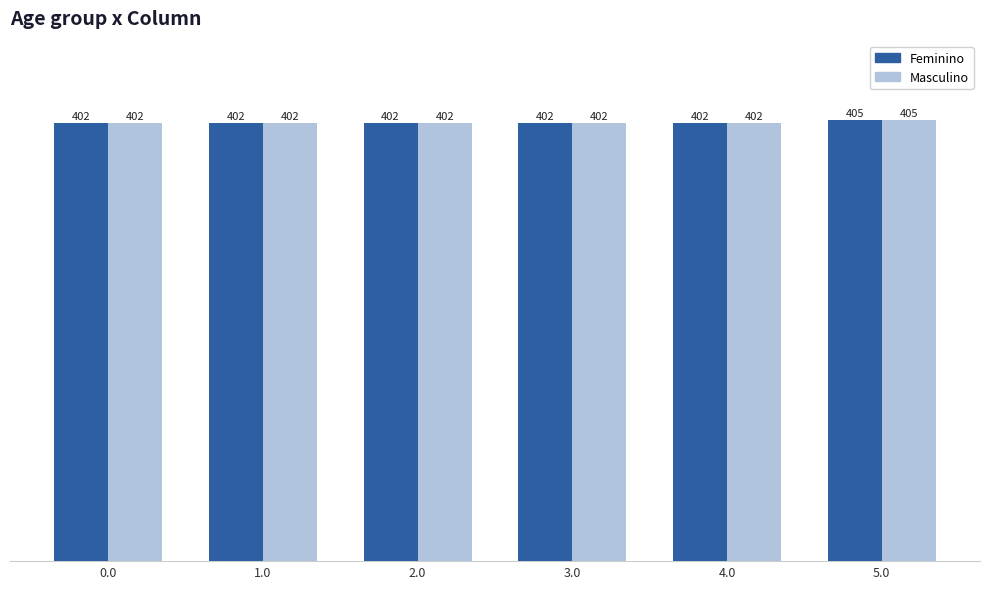

What is the approximate value of Feminino at 4.0?

402